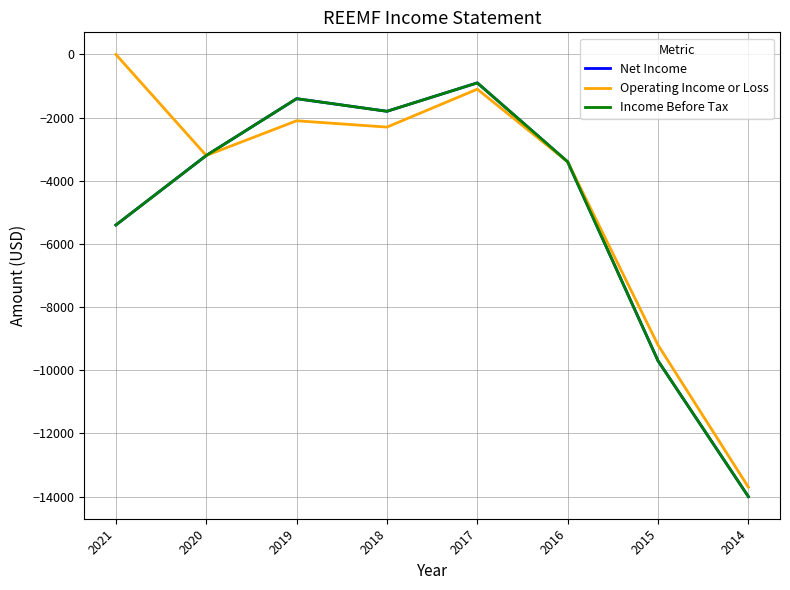

Which series has the largest total across all categories?

Operating Income or Loss